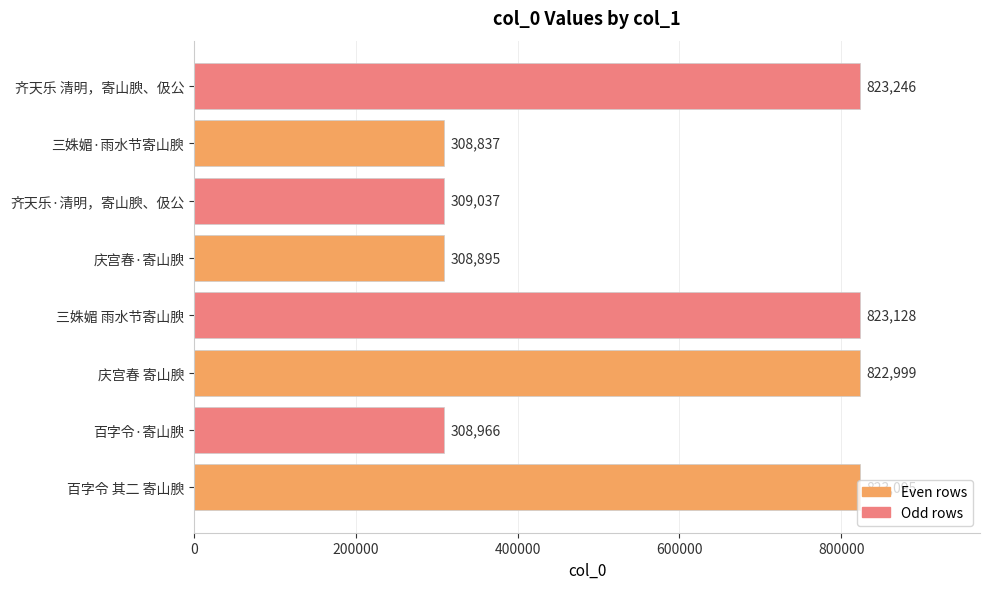

What is the sum of all values?

4528203